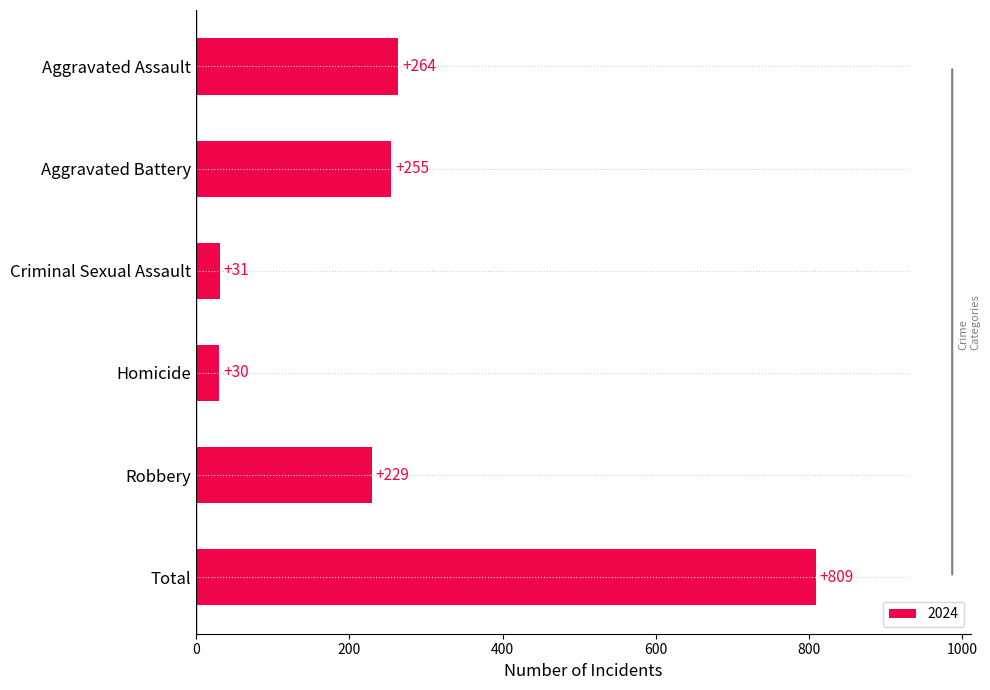

Rank the categories by value from highest to lowest.

Total, Aggravated Assault, Aggravated Battery, Robbery, Criminal Sexual Assault, Homicide